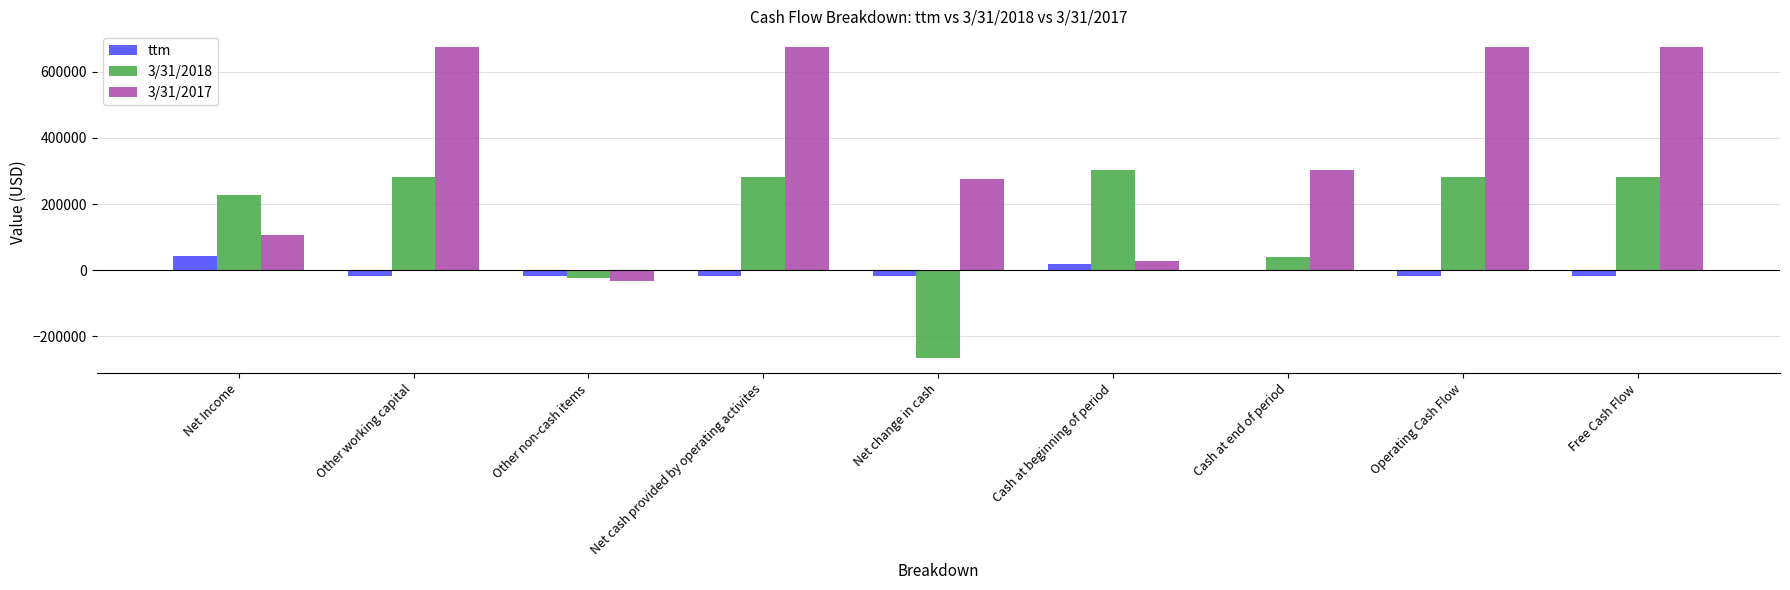

How many positive values does the 3/31/2017 series have?

8